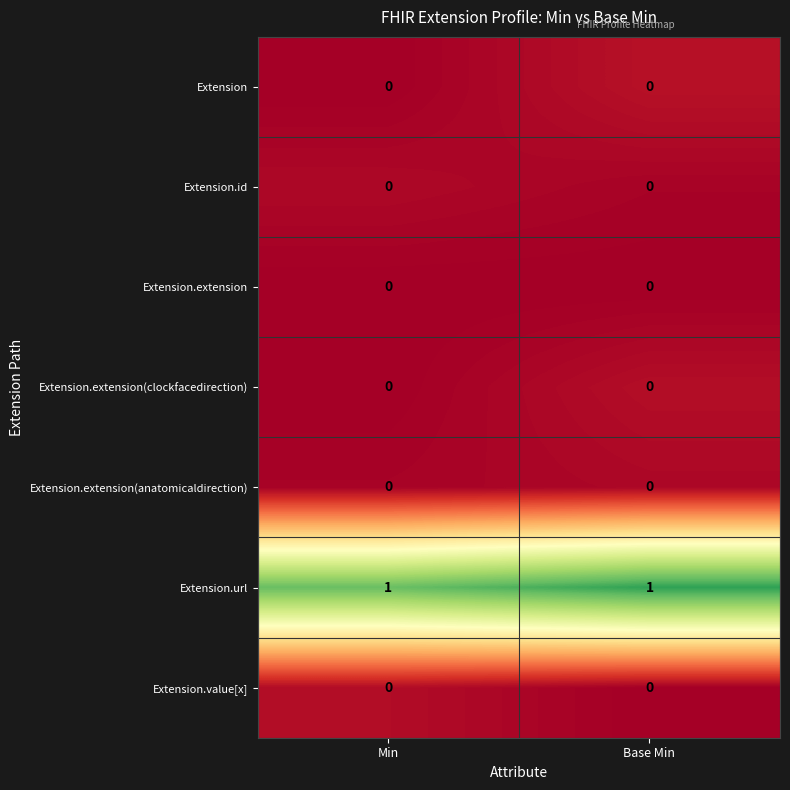

Reading right to left, what are all the values shown in this chart?

Extension: Base Min=0	Min=0
Extension.id: Base Min=0	Min=0
Extension.extension: Base Min=0	Min=0
Extension.extension(clockfacedirection): Base Min=0	Min=0
Extension.extension(anatomicaldirection): Base Min=0	Min=0
Extension.url: Base Min=1	Min=1
Extension.value[x]: Base Min=0	Min=0